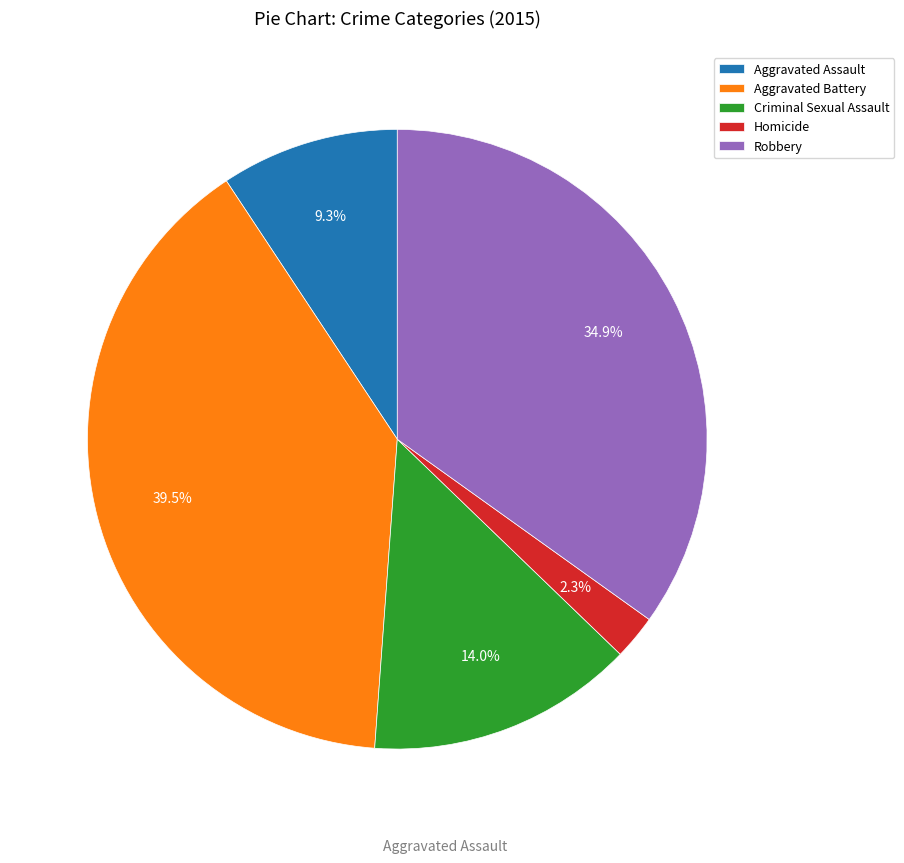

Which has a higher value, Criminal Sexual Assault or Homicide?

Criminal Sexual Assault